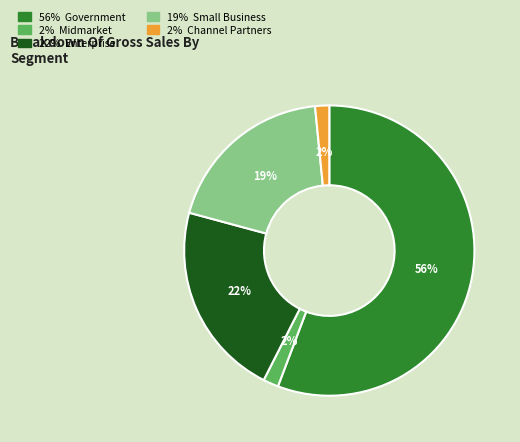

Is there a majority slice in this chart?

Yes